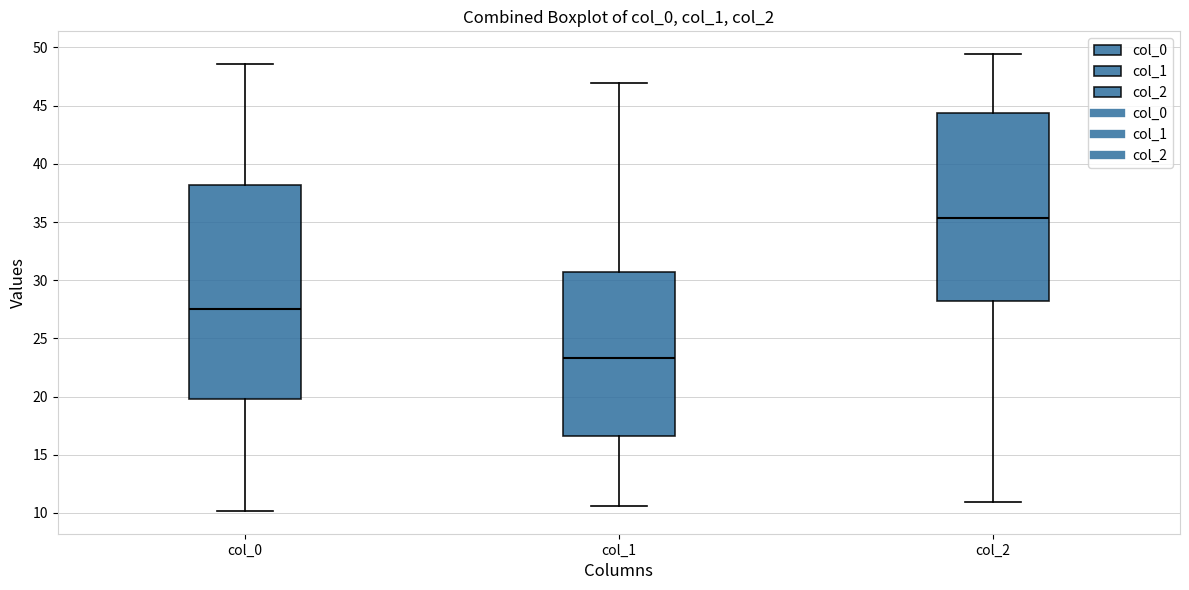

Reading left to right, read every box against the y-axis: the position of its median line, the range the box covers, and the ends of its whiskers. The values are not printed on the chart, so give them approximately, as read against the axis.

col_0: median 27.5, box 20.0 to 38.0, whiskers 10.0 to 48.5
col_1: median 23.5, box 16.5 to 30.5, whiskers 10.5 to 47.0
col_2: median 35.5, box 28.0 to 44.5, whiskers 11.0 to 49.5